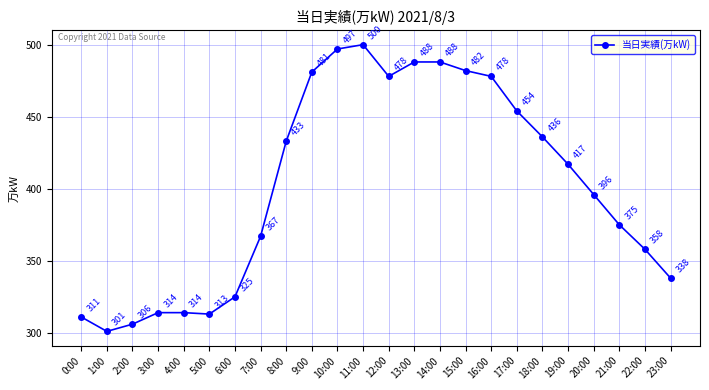

What position from the right is 2:00?

22